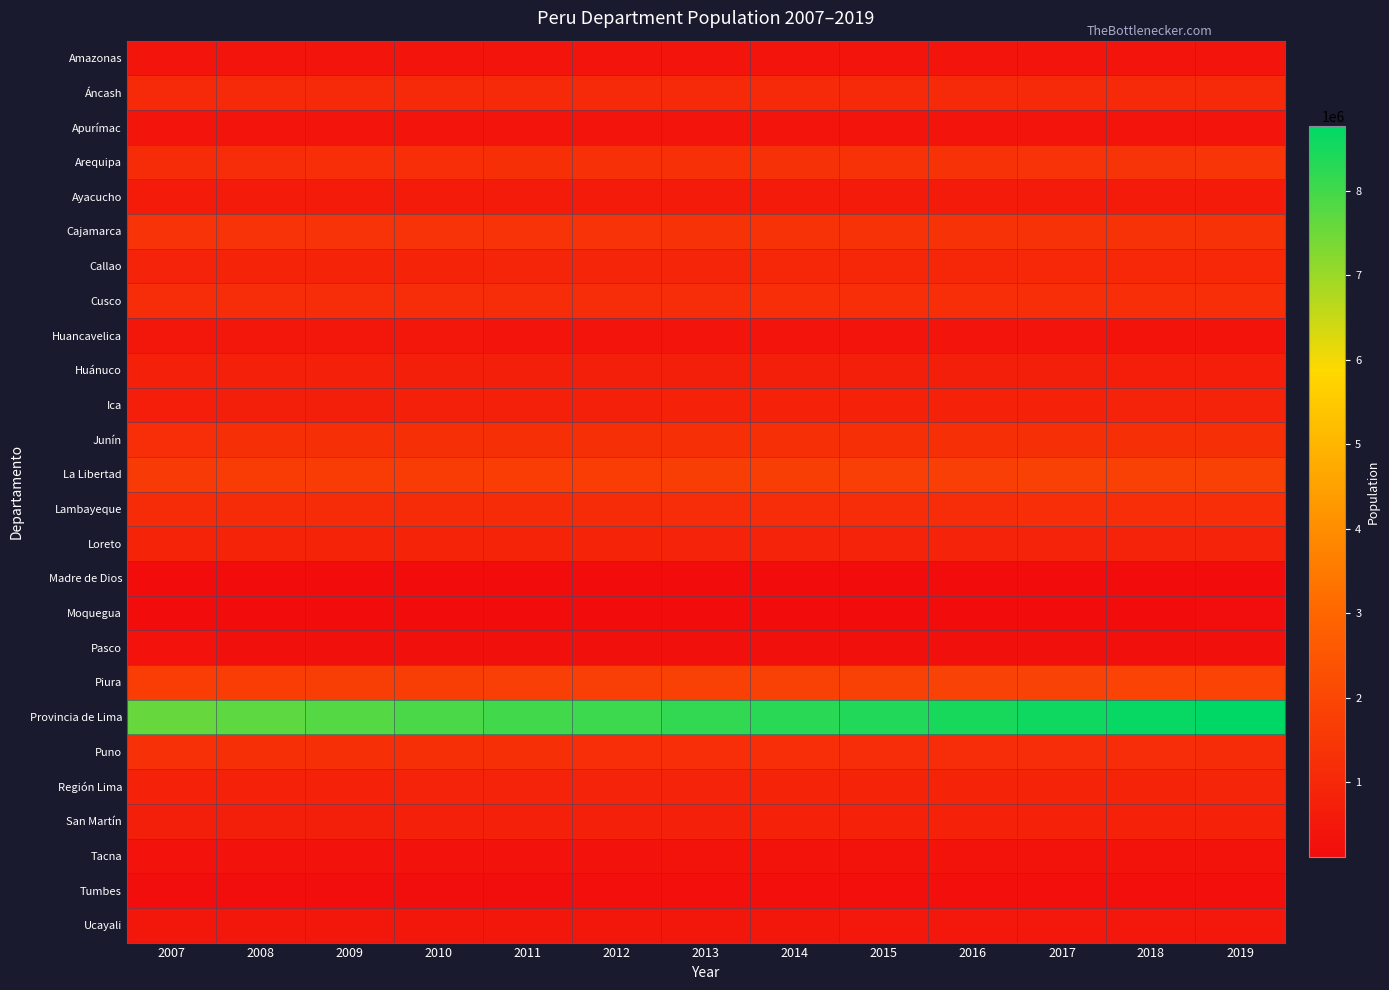

Reading right to left, what are all the values shown in this chart?

Amazonas: 2019=380062.2	2018=379723.1	2017=379384.0	2016=379044.9	2015=378705.8	2014=378366.7	2013=378027.6	2012=377688.5	2011=377349.4	2010=377010.3	2009=376671.2	2008=376332.1	2007=375993.0
Áncash: 2019=1087531.0	2018=1085525.0	2017=1083519.0	2016=1081513.0	2015=1079507.0	2014=1077501.0	2013=1075495.0	2012=1073489.0	2011=1071483.0	2010=1069477.0	2009=1067471.0	2008=1065465.0	2007=1063459.0
Apurímac: 2019=406072.8	2018=405915.9	2017=405759.0	2016=405602.1	2015=405445.2	2014=405288.3	2013=405131.4	2012=404974.5	2011=404817.6	2010=404660.7	2009=404503.8	2008=404346.9	2007=404190.0
Arequipa: 2019=1428815.4	2018=1405772.7	2017=1382730.0	2016=1359687.3	2015=1336644.6	2014=1313601.9	2013=1290559.2	2012=1267516.5	2011=1244473.8	2010=1221431.1	2009=1198388.4	2008=1175345.7	2007=1152303.0
Ayacucho: 2019=616913.4	2018=616544.7	2017=616176.0	2016=615807.3	2015=615438.6	2014=615069.9	2013=614701.2	2012=614332.5	2011=613963.8	2010=613595.1	2009=613226.4	2008=612857.7	2007=612489.0
Cajamarca: 2019=1331652.6	2018=1336332.3	2017=1341012.0	2016=1345691.7	2015=1350371.4	2014=1355051.1	2013=1359730.8	2012=1364410.5	2011=1369090.2	2010=1373769.9	2009=1378449.6	2008=1383129.3	2007=1387809.0
Callao: 2019=1018017.4	2018=1006255.7	2017=994494.0	2016=982732.3	2015=970970.6	2014=959208.9	2013=947447.2	2012=935685.5	2011=923923.8	2010=912162.1	2009=900400.4	2008=888638.7	2007=876877.0
Cusco: 2019=1212351.8	2018=1208939.4	2017=1205527.0	2016=1202114.6	2015=1198702.2	2014=1195289.8	2013=1191877.4	2012=1188465.0	2011=1185052.6	2010=1181640.2	2009=1178227.8	2008=1174815.4	2007=1171403.0
Huancavelica: 2019=326207.4	2018=336923.2	2017=347639.0	2016=358354.8	2015=369070.6	2014=379786.4	2013=390502.2	2012=401218.0	2011=411933.8	2010=422649.6	2009=433365.4	2008=444081.2	2007=454797.0
Huánuco: 2019=712811.8	2018=716929.4	2017=721047.0	2016=725164.6	2015=729282.2	2014=733399.8	2013=737517.4	2012=741635.0	2011=745752.6	2010=749870.2	2009=753987.8	2008=758105.4	2007=762223.0
Ica: 2019=878531.6	2018=864648.3	2017=850765.0	2016=836881.7	2015=822998.4	2014=809115.1	2013=795231.8	2012=781348.5	2011=767465.2	2010=753581.9	2009=739698.6	2008=725815.3	2007=711932.0
Junín: 2019=1250150.8	2018=1248094.4	2017=1246038.0	2016=1243981.6	2015=1241925.2	2014=1239868.8	2013=1237812.4	2012=1235756.0	2011=1233699.6	2010=1231643.2	2009=1229586.8	2008=1227530.4	2007=1225474.0
La Libertad: 2019=1810286.0	2018=1794183.0	2017=1778080.0	2016=1761977.0	2015=1745874.0	2014=1729771.0	2013=1713668.0	2012=1697565.0	2011=1681462.0	2010=1665359.0	2009=1649256.0	2008=1633153.0	2007=1617050.0
Lambayeque: 2019=1214138.4	2018=1205699.2	2017=1197260.0	2016=1188820.8	2015=1180381.6	2014=1171942.4	2013=1163503.2	2012=1155064.0	2011=1146624.8	2010=1138185.6	2009=1129746.4	2008=1121307.2	2007=1112868.0
Loreto: 2019=881865.6	2018=882687.8	2017=883510.0	2016=884332.2	2015=885154.4	2014=885976.6	2013=886798.8	2012=887621.0	2011=888443.2	2010=889265.4	2009=890087.6	2008=890909.8	2007=891732.0
Madre de Dios: 2019=147373.0	2018=144221.5	2017=141070.0	2016=137918.5	2015=134767.0	2014=131615.5	2013=128464.0	2012=125312.5	2011=122161.0	2010=119009.5	2009=115858.0	2008=112706.5	2007=109555.0
Moquegua: 2019=177529.0	2018=176196.0	2017=174863.0	2016=173530.0	2015=172197.0	2014=170864.0	2013=169531.0	2012=168198.0	2011=166865.0	2010=165532.0	2009=164199.0	2008=162866.0	2007=161533.0
Pasco: 2019=248788.2	2018=251426.6	2017=254065.0	2016=256703.4	2015=259341.8	2014=261980.2	2013=264618.6	2012=267257.0	2011=269895.4	2010=272533.8	2009=275172.2	2008=277810.6	2007=280449.0
Piura: 2019=1892907.8	2018=1874858.4	2017=1856809.0	2016=1838759.6	2015=1820710.2	2014=1802660.8	2013=1784611.4	2012=1766562.0	2011=1748512.6	2010=1730463.2	2009=1712413.8	2008=1694364.4	2007=1676315.0
Provincia de Lima: 2019=8768820.4	2018=8671897.2	2017=8574974.0	2016=8478050.8	2015=8381127.6	2014=8284204.4	2013=8187281.2	2012=8090358.0	2011=7993434.8	2010=7896511.6	2009=7799588.4	2008=7702665.2	2007=7605742.0
Puno: 2019=1153548.2	2018=1163122.6	2017=1172697.0	2016=1182271.4	2015=1191845.8	2014=1201420.2	2013=1210994.6	2012=1220569.0	2011=1230143.4	2010=1239717.8	2009=1249292.2	2008=1258866.6	2007=1268441.0
Región Lima: 2019=924623.4	2018=917527.2	2017=910431.0	2016=903334.8	2015=896238.6	2014=889142.4	2013=882046.2	2012=874950.0	2011=867853.8	2010=860757.6	2009=853661.4	2008=846565.2	2007=839469.0
San Martín: 2019=830295.6	2018=821838.3	2017=813381.0	2016=804923.7	2015=796466.4	2014=788009.1	2013=779551.8	2012=771094.5	2011=762637.2	2010=754179.9	2009=745722.6	2008=737265.3	2007=728808.0
Tacna: 2019=337442.2	2018=333387.1	2017=329332.0	2016=325276.9	2015=321221.8	2014=317166.7	2013=313111.6	2012=309056.5	2011=305001.4	2010=300946.3	2009=296891.2	2008=292836.1	2007=288781.0
Tumbes: 2019=229774.4	2018=227318.7	2017=224863.0	2016=222407.3	2015=219951.6	2014=217495.9	2013=215040.2	2012=212584.5	2011=210128.8	2010=207673.1	2009=205217.4	2008=202761.7	2007=200306.0
Ucayali: 2019=509319.0	2018=502889.0	2017=496459.0	2016=490029.0	2015=483599.0	2014=477169.0	2013=470739.0	2012=464309.0	2011=457879.0	2010=451449.0	2009=445019.0	2008=438589.0	2007=432159.0